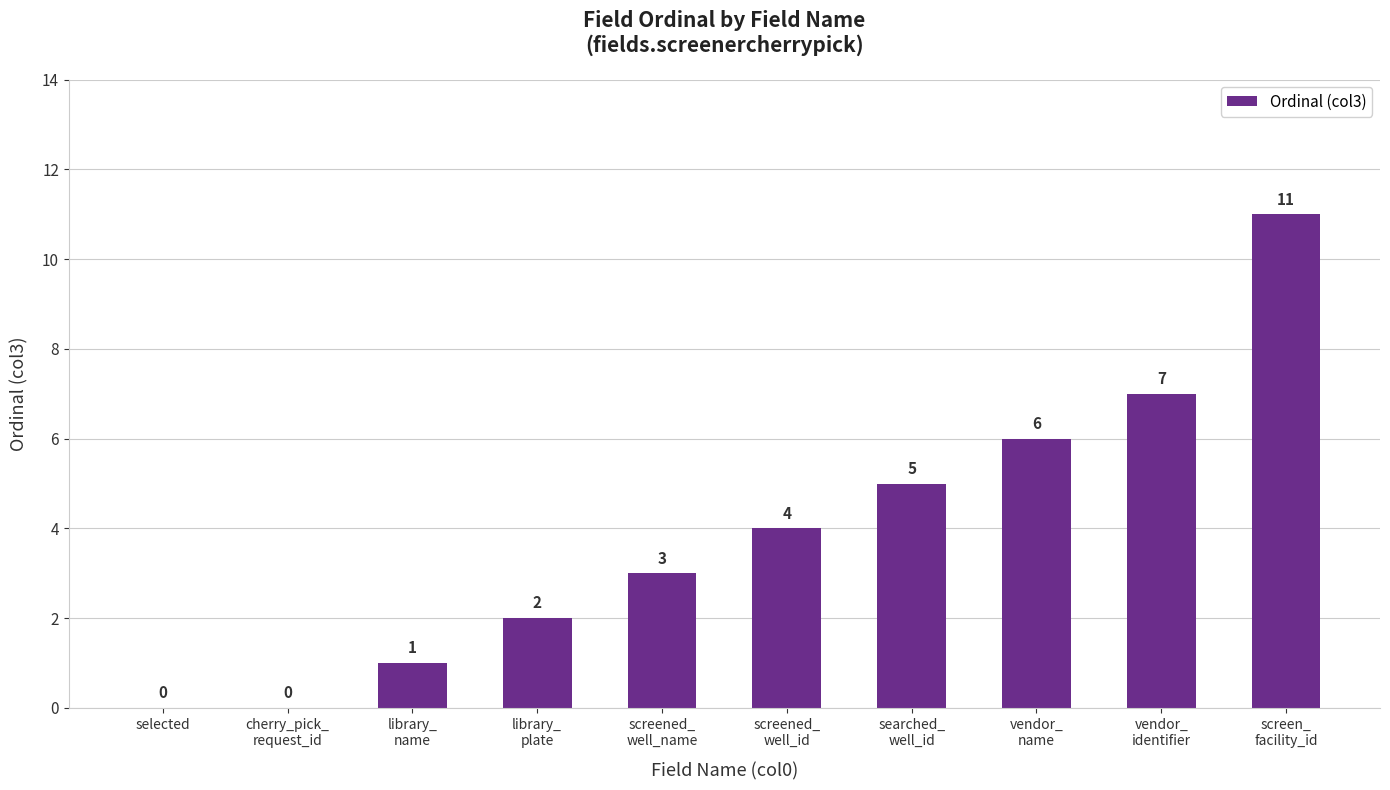

Approximately how many times larger is the value at screen_
facility_id compared to vendor_
name?

1.8